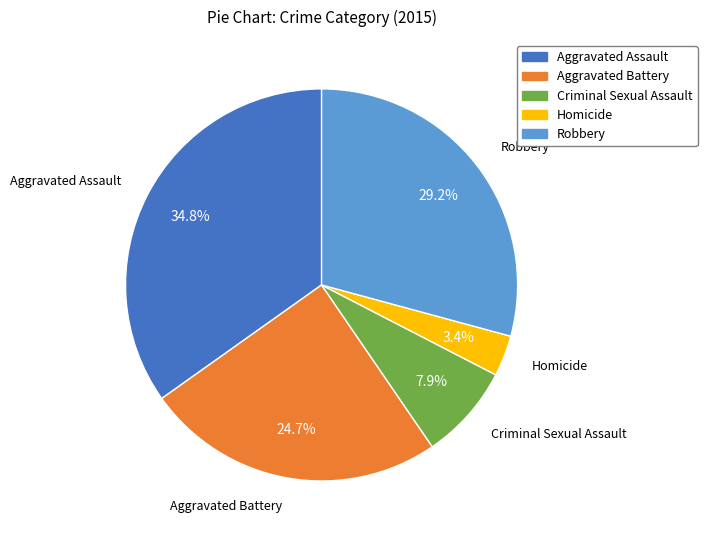

Rank the categories by value from lowest to highest.

Homicide, Criminal Sexual Assault, Aggravated Battery, Robbery, Aggravated Assault